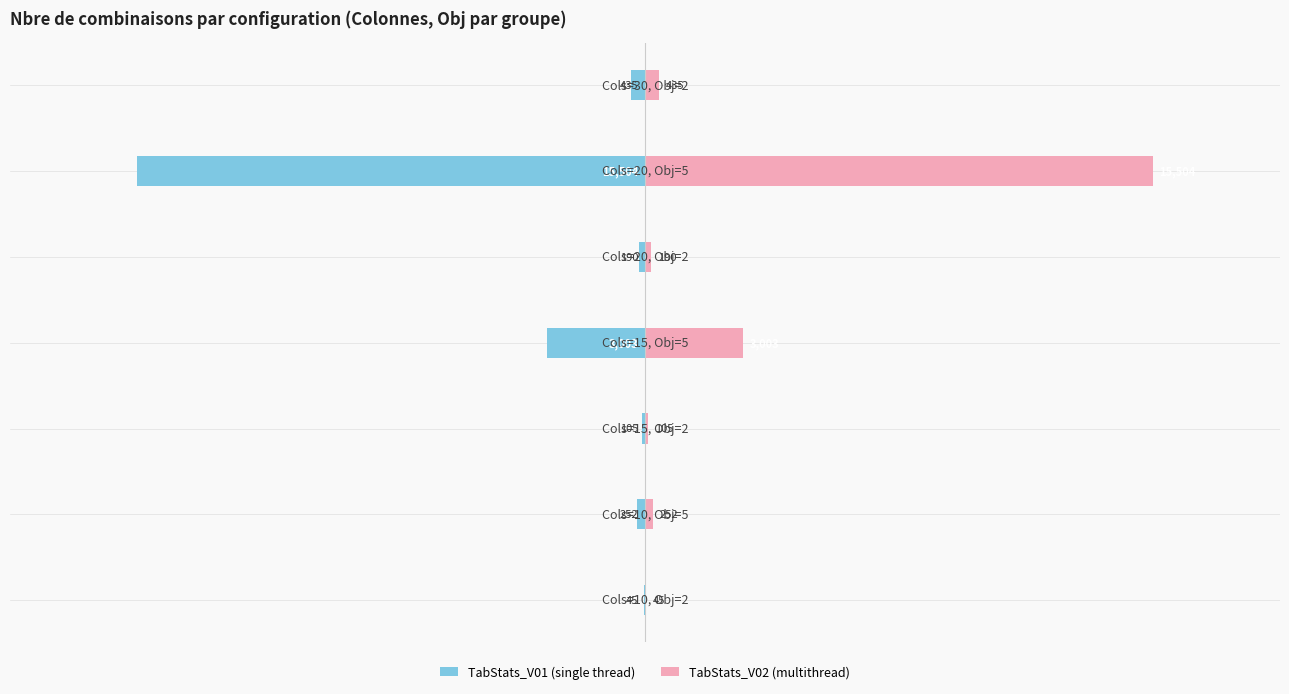

Is it true that TabStats_V01 (single thread) equals -246 at 10000?

False